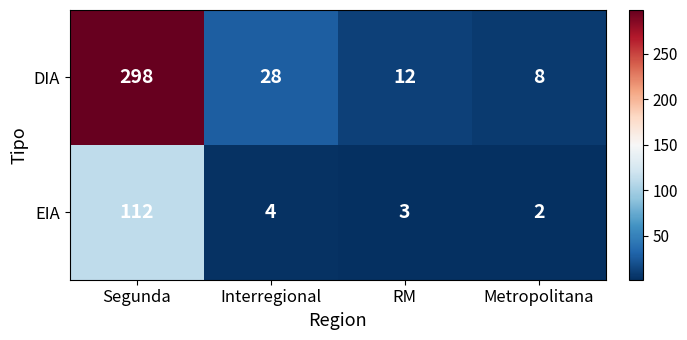

Where does the EIA series first go above 4?

Segunda